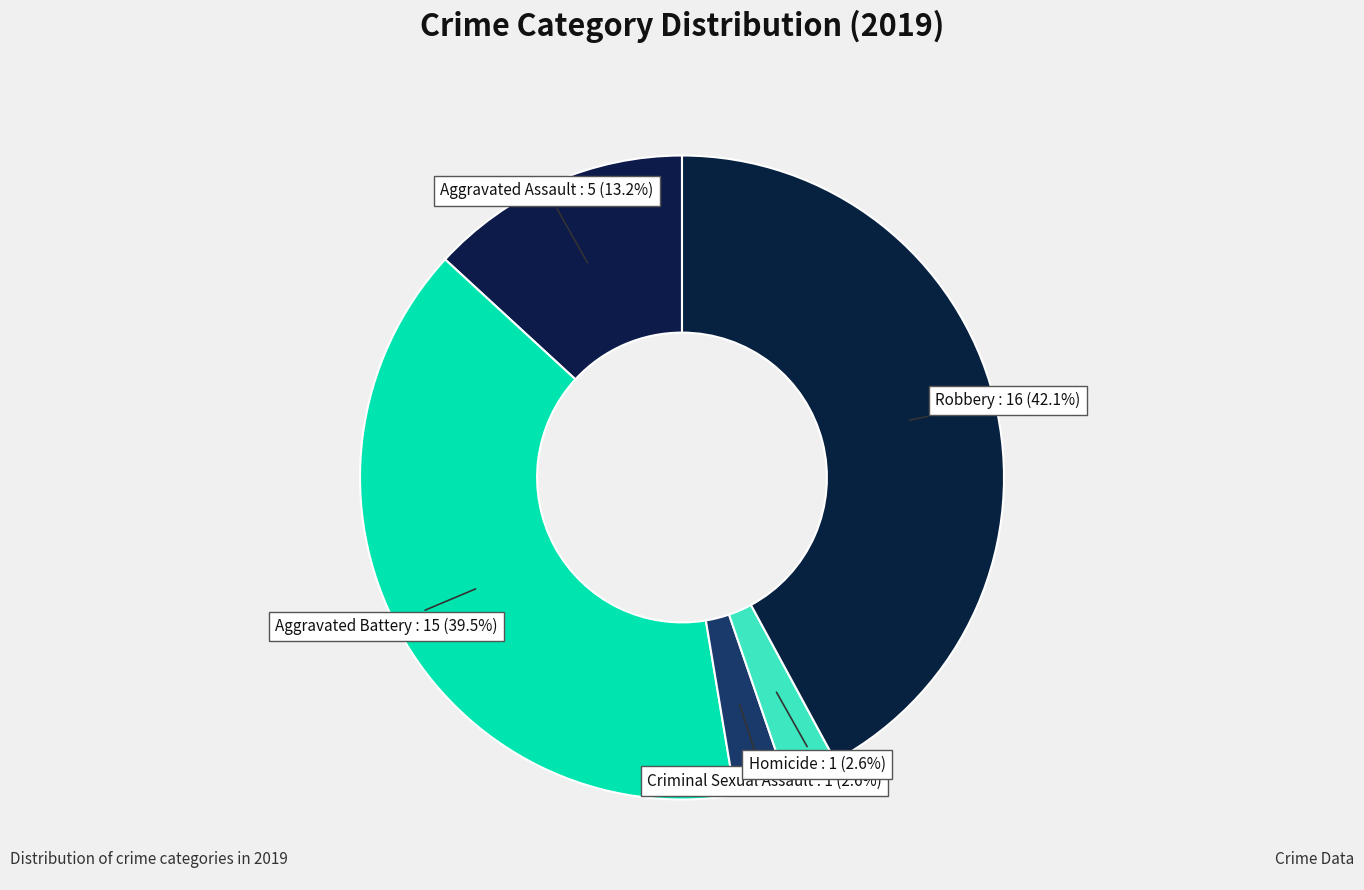

Combined, do Criminal Sexual Assault and Aggravated Battery account for over 50%?

No